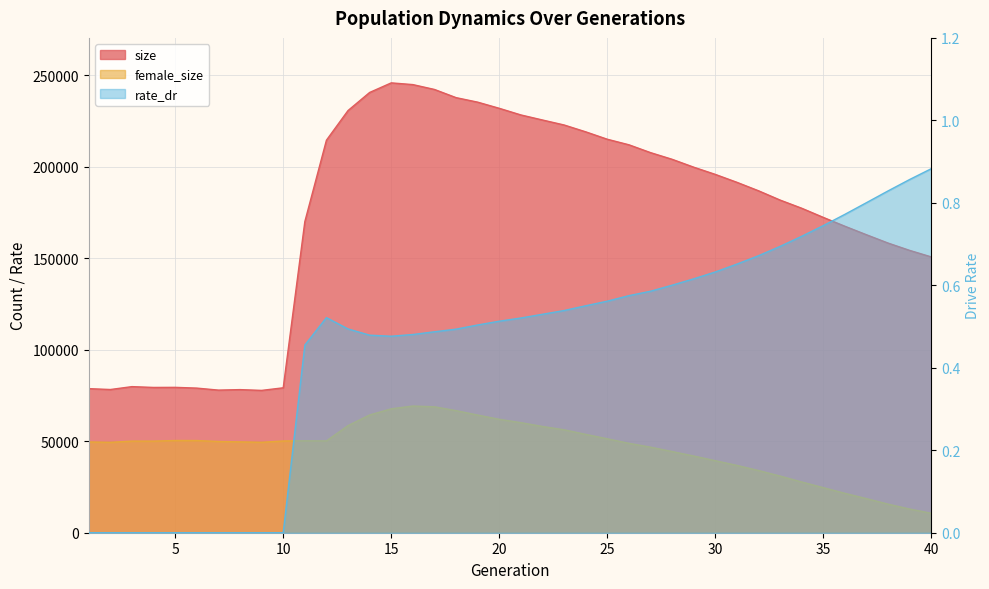

At how many categories does at least one series exceed 215399?

12